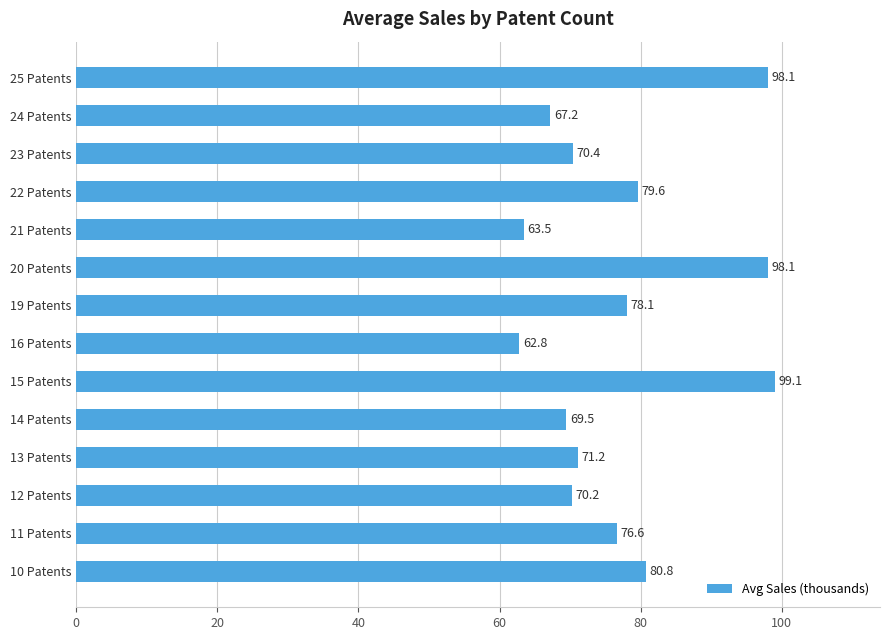

What is the difference between the second highest and minimum values?

35.3